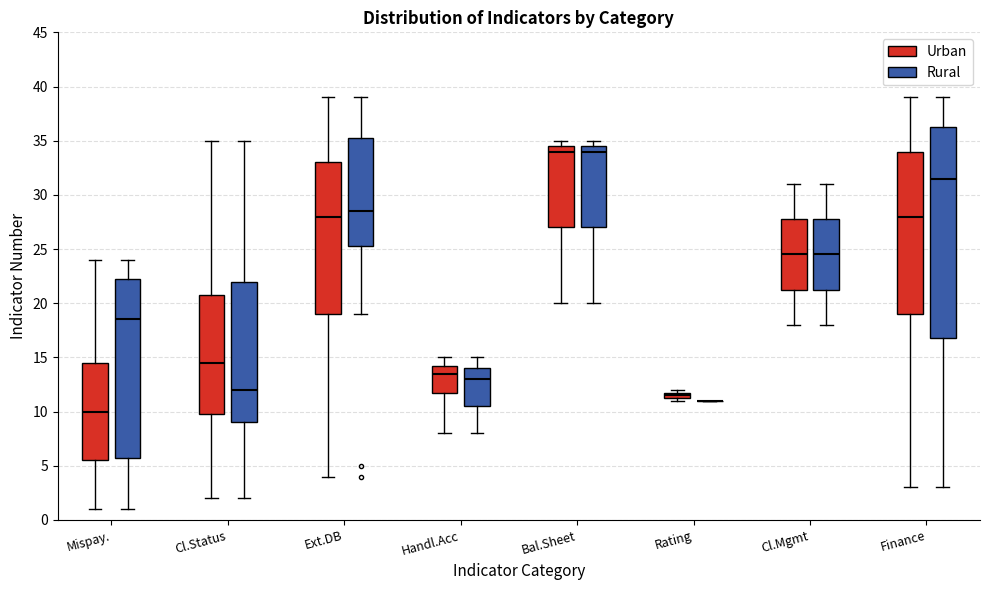

Where does the median line of the box for Cl.Status (Urban) sit on the y-axis? The values are not printed on the chart, so give them approximately, as read against the axis.

14.5